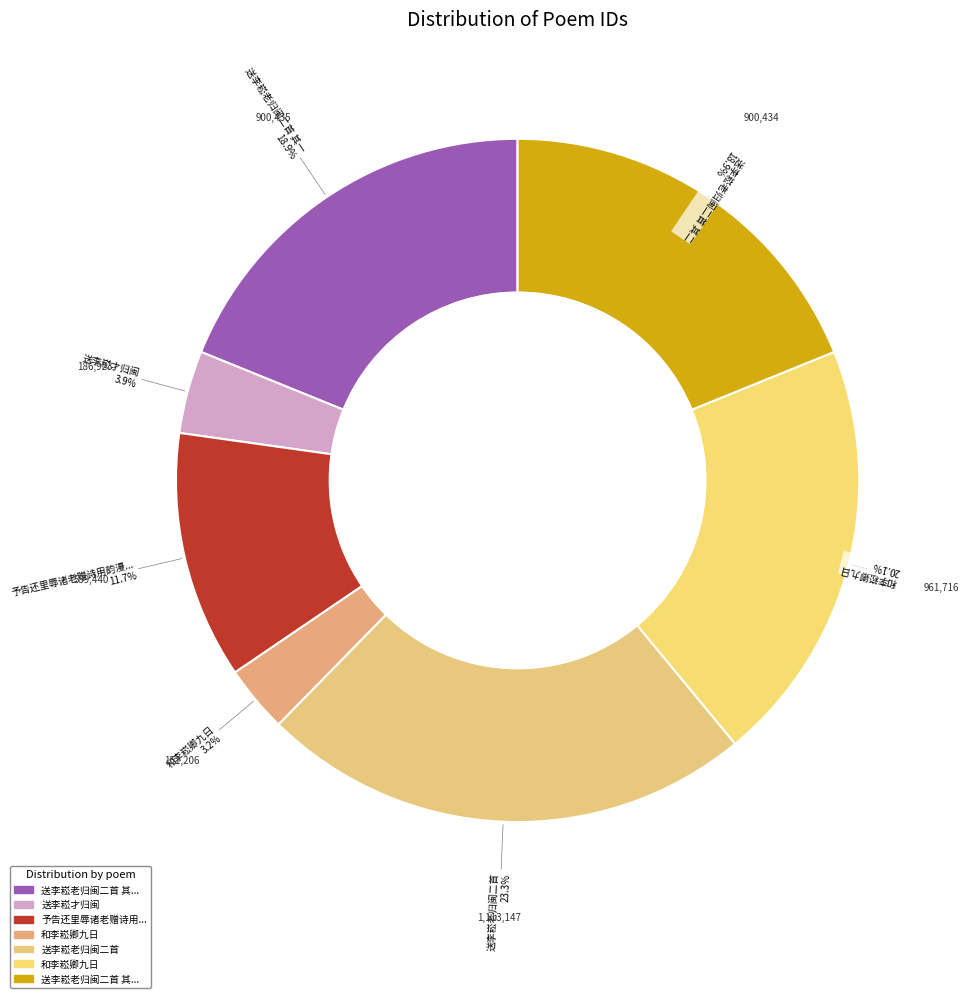

How many segments does this pie chart have?

7